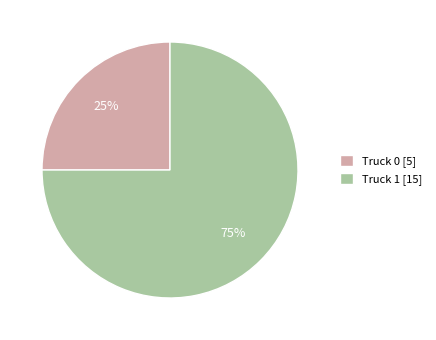

Does any single category account for the majority?

Yes